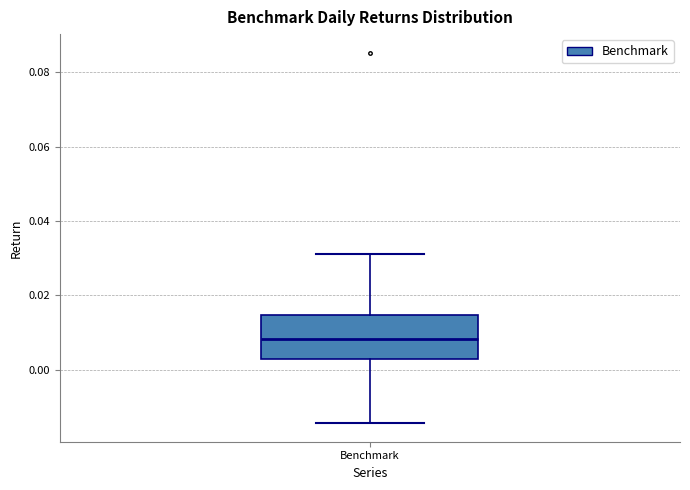

Read this box plot against the y-axis: the position of the median line, the range covered by the box, and the ends of both whiskers. The values are not printed on the chart, so give them approximately, as read against the axis.

median 0.008, box 0.002 to 0.014, whiskers -0.014 to 0.032